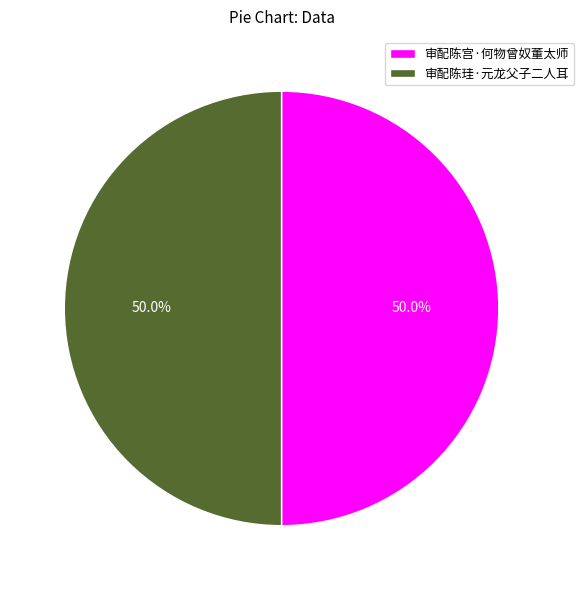

What percentage is NOT represented by 审配陈珪·元龙父子二人耳?

50.0%